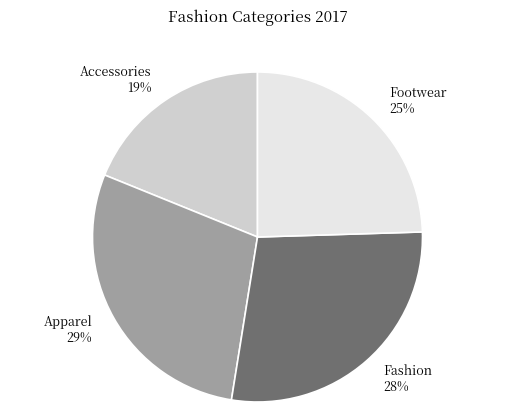

To the nearest percent, what is the difference between the largest and smallest slice percentages?

10%